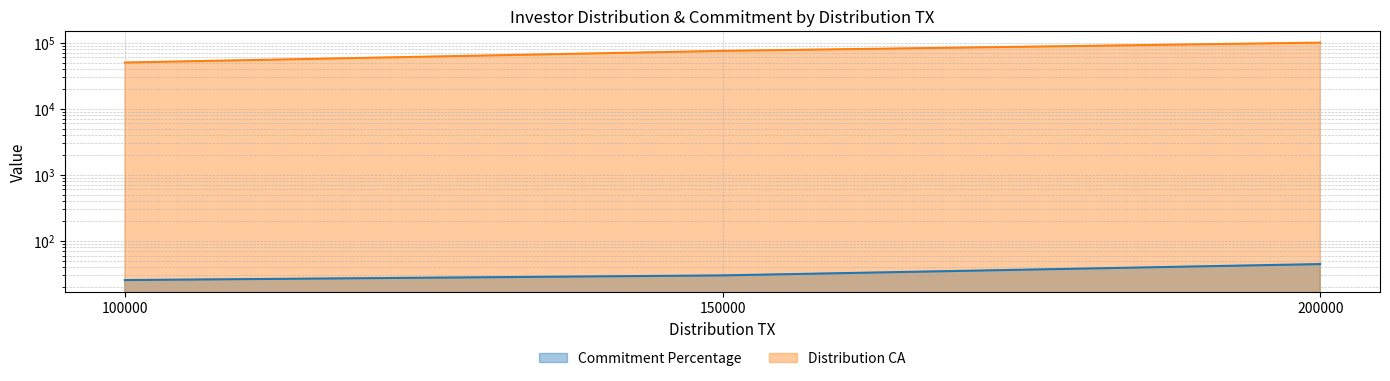

Count the number of categories in the chart.

3